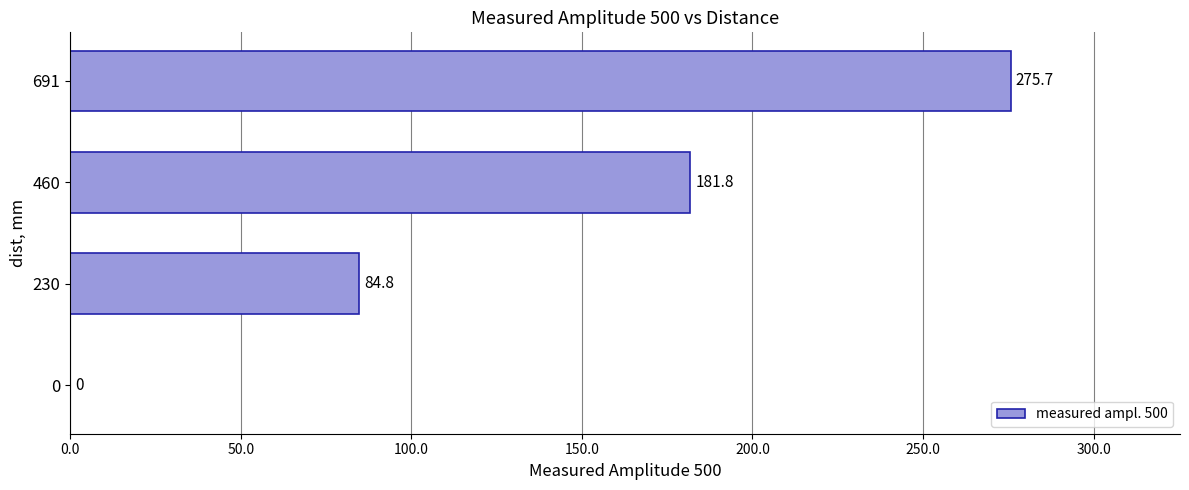

Are the bars horizontal?

Yes